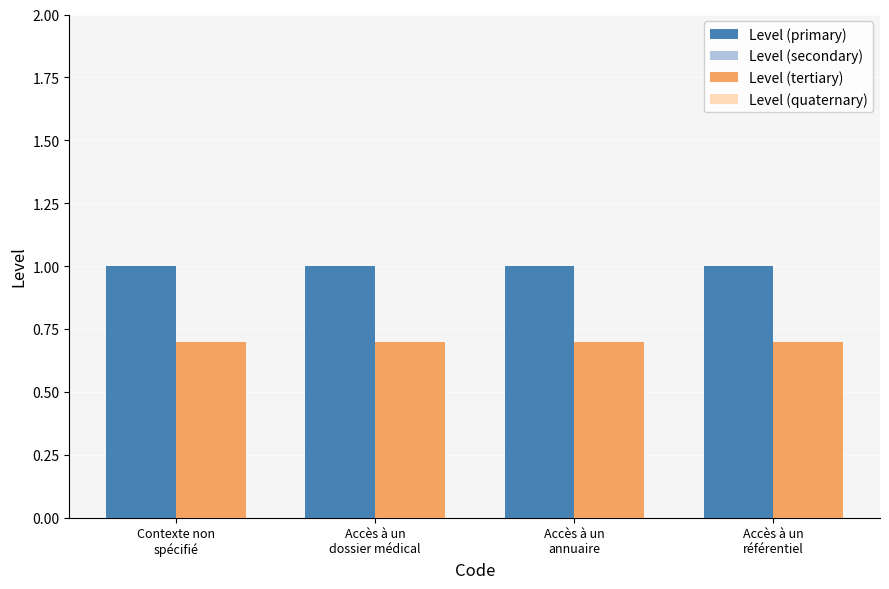

What is the minimum value for Level (tertiary)?

0.7